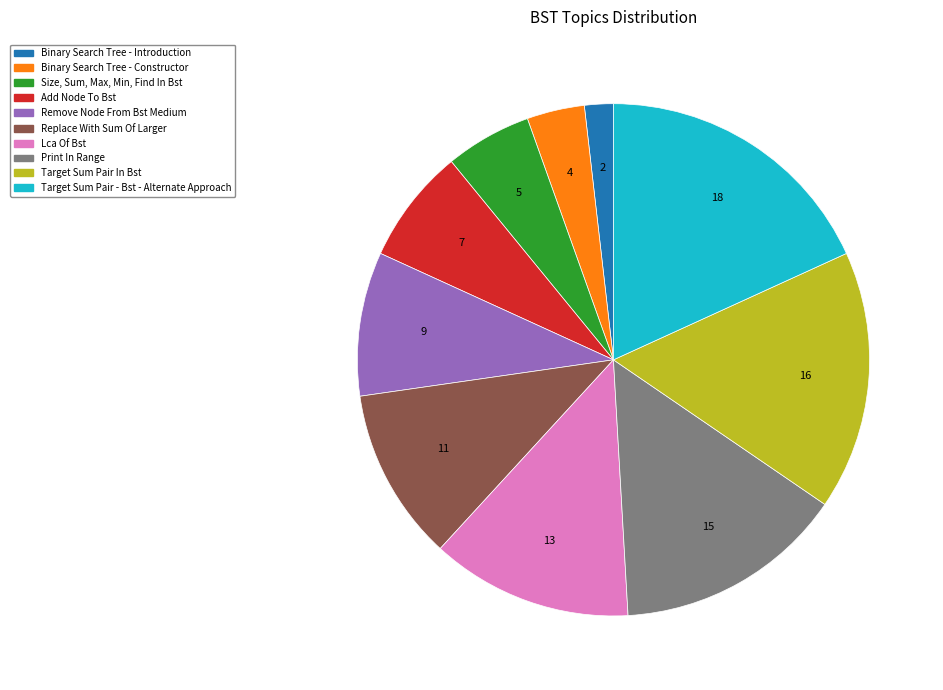

What is the largest slice in the pie chart?

Target Sum Pair - Bst - Alternate Approach